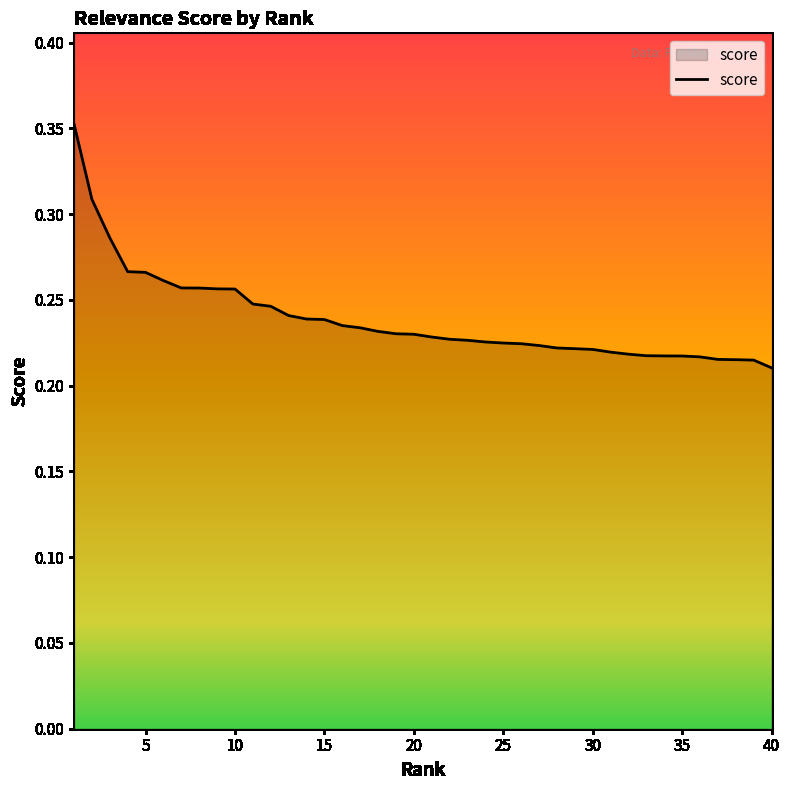

The value of score at 30 is 0.3. True or false?

False